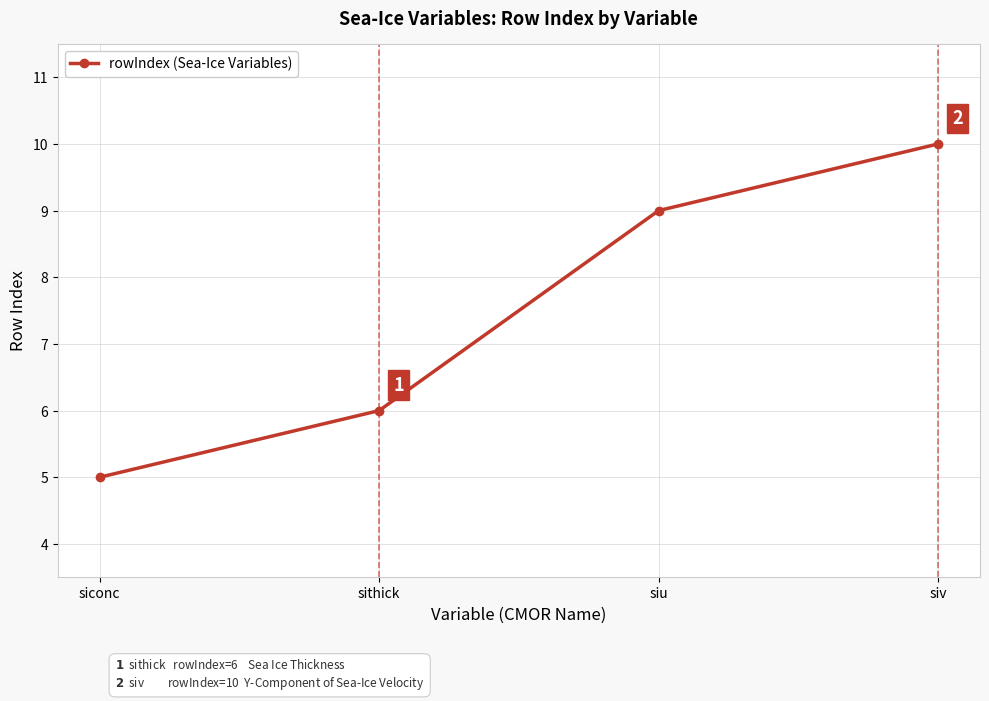

What is the ratio of the value at siu to the value at sithick?

1.5